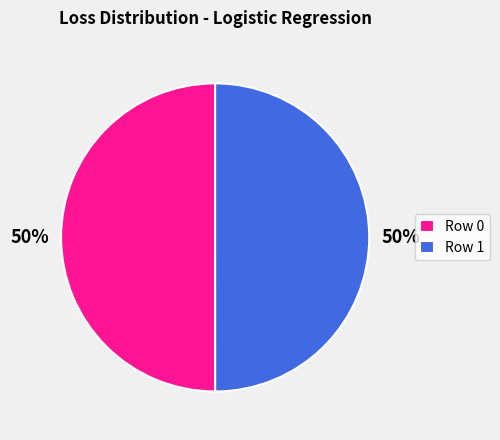

Combined, do Row 1 and Row 0 account for over 50%?

Yes